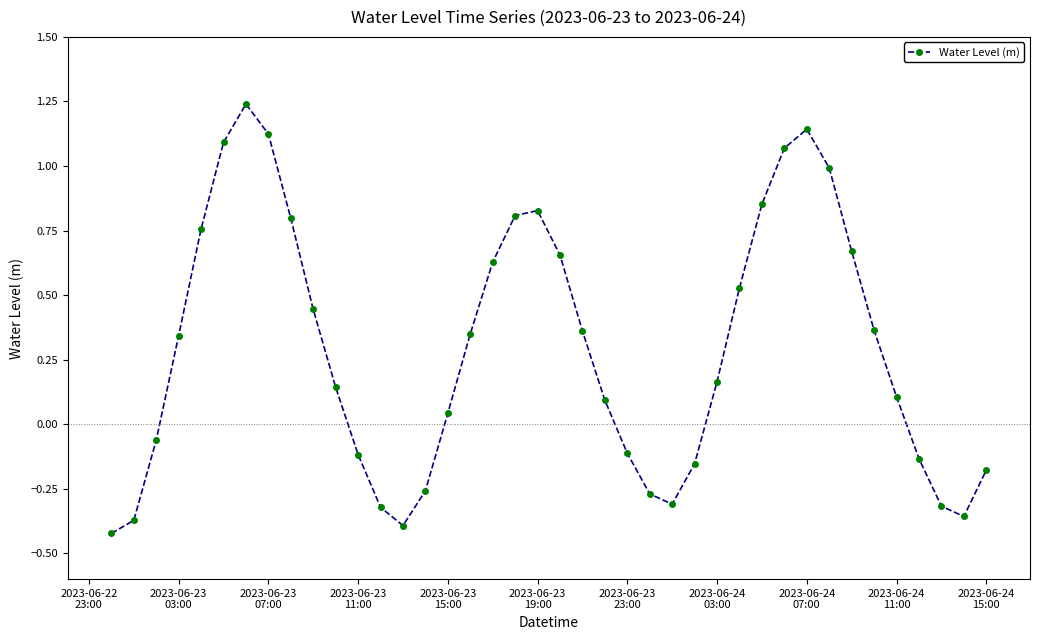

How many points are lower than both their immediate neighbors (excluding endpoints)?

3